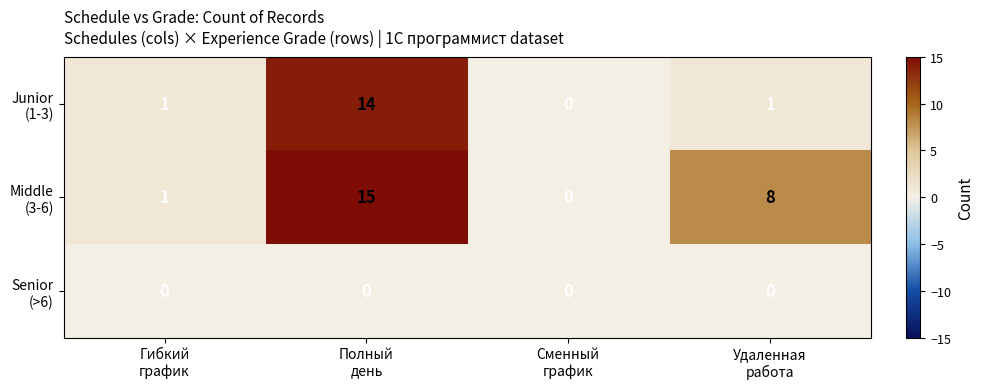

At how many categories does at least one series exceed 5?

2